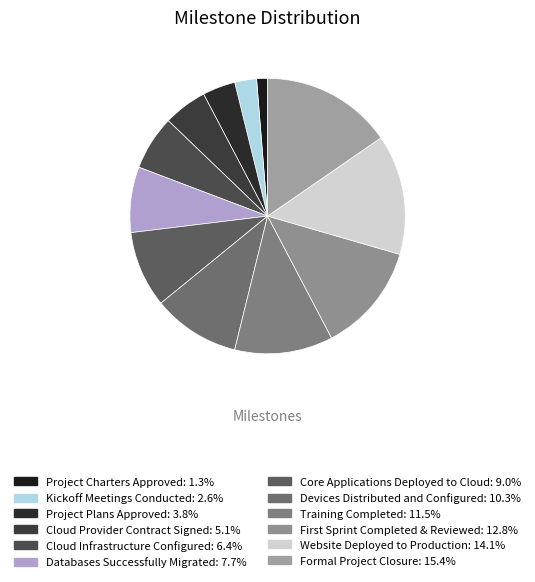

How many segments does this pie chart have?

12